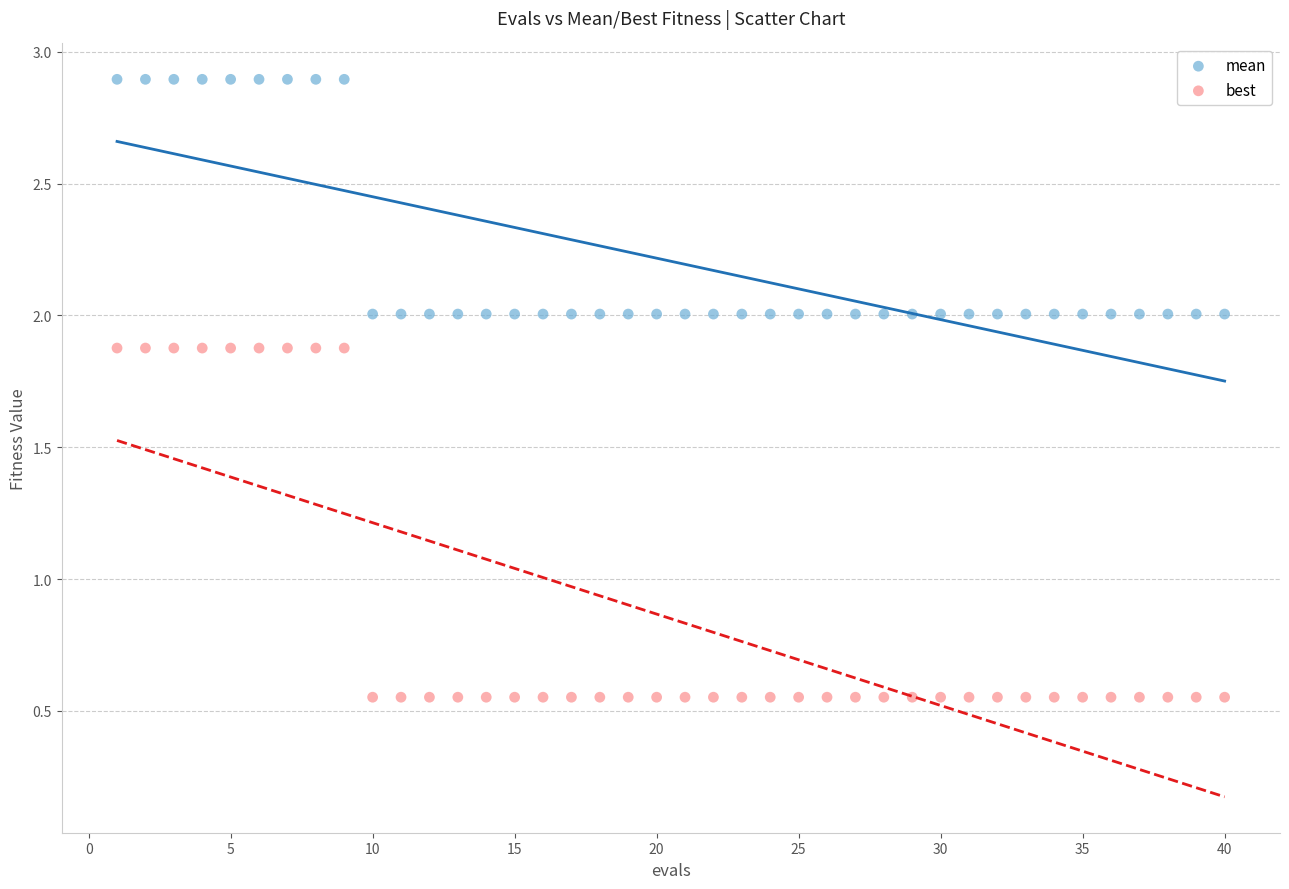

Across all data points, what is the range of X values (max minus min)?

39.0